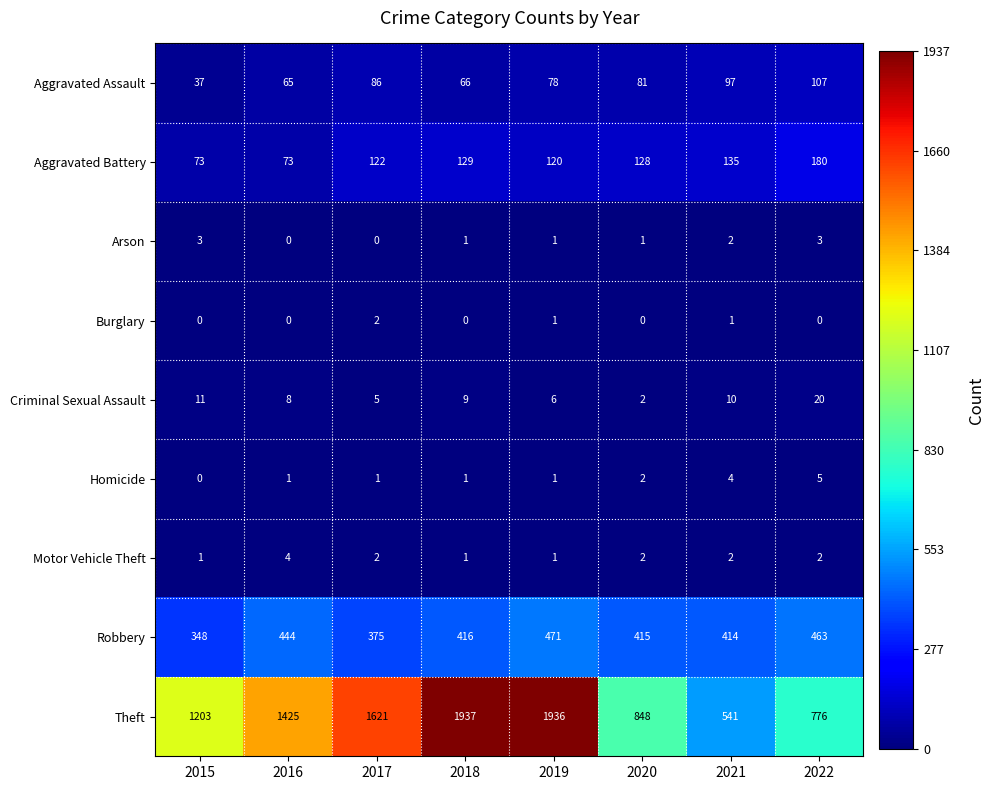

Read the Criminal Sexual Assault value at 2022, to the nearest 10.

20